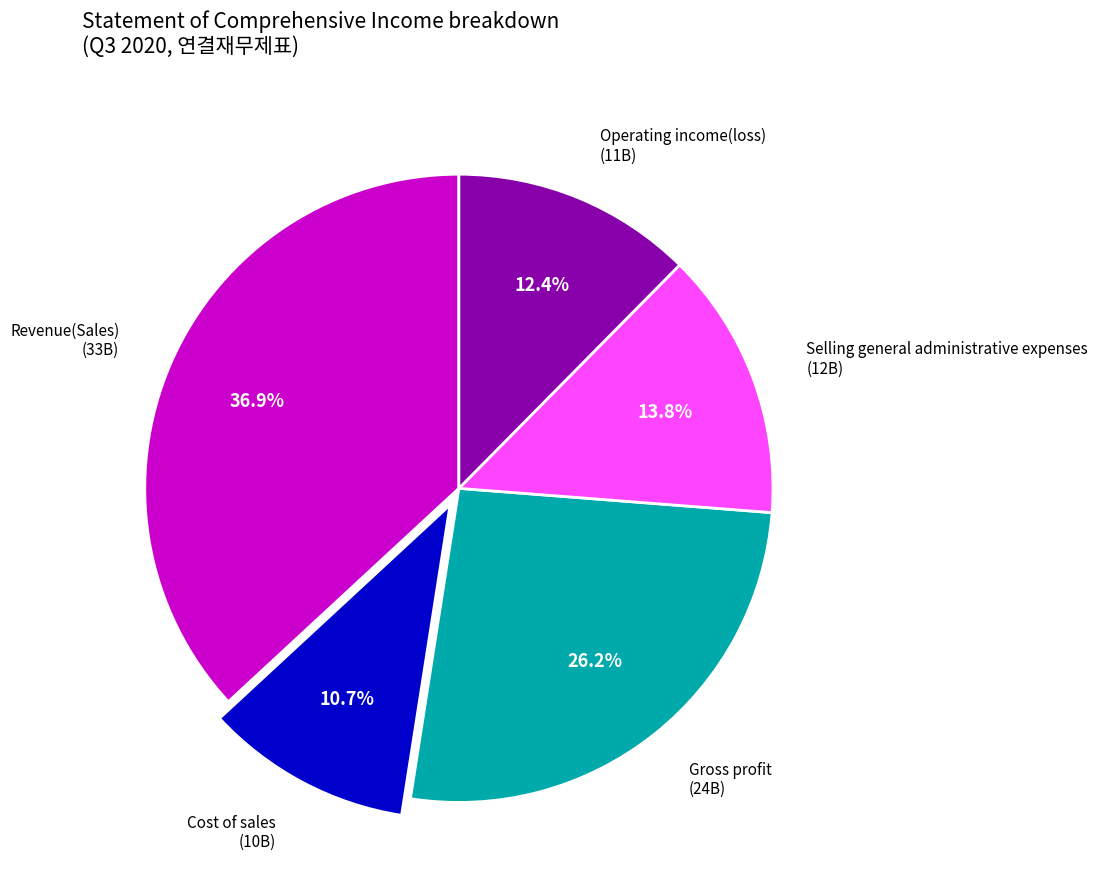

How many slices are in this pie chart?

5